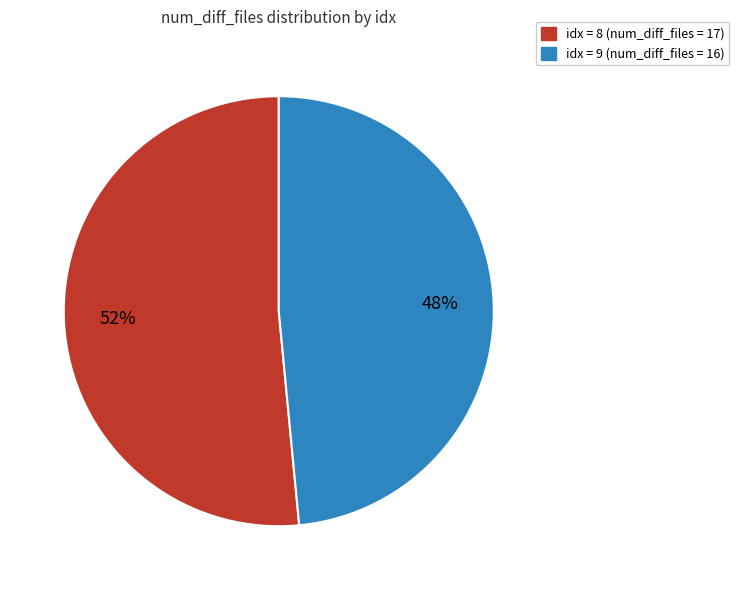

To the nearest percent, what is the average slice percentage?

50%